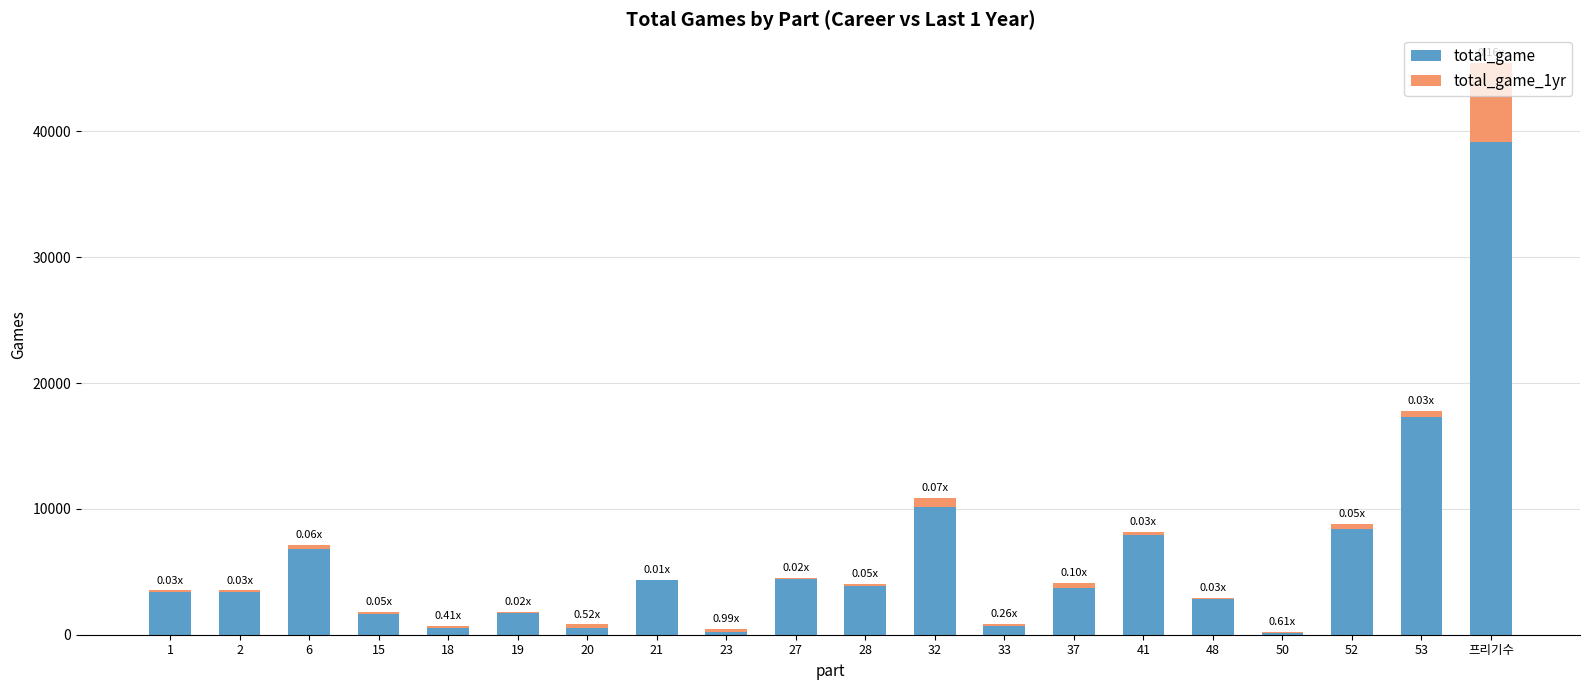

At which category is the sum across all series the highest?

프리기수